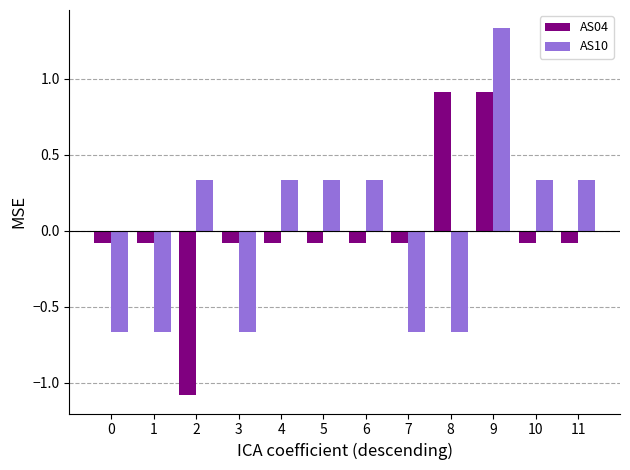

How many distinct data groups are displayed?

2